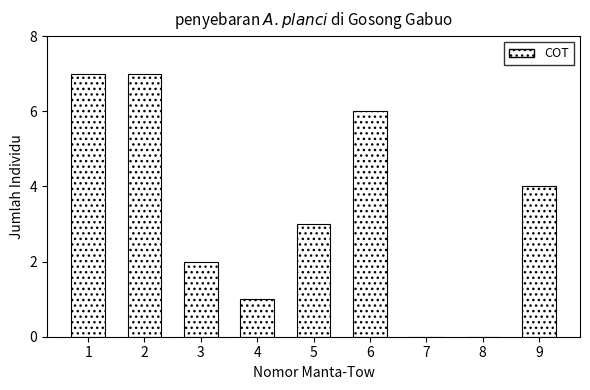

Reading left to right, what are all the values shown in this chart?

1=7	2=7	3=2	4=1	5=3	6=6	7=0	8=0	9=4